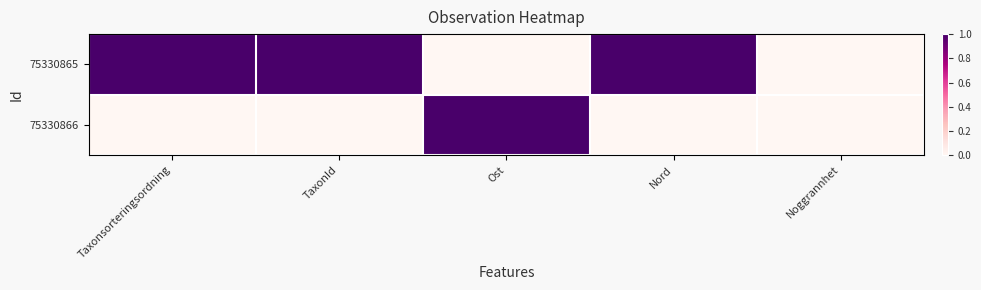

What is the difference between the highest and lowest values at Ost?

1